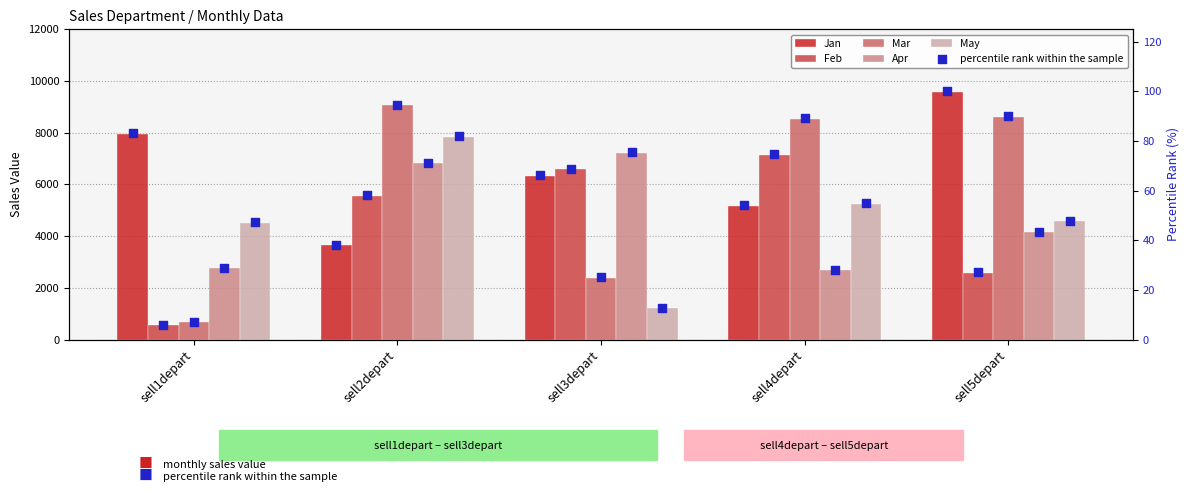

At which category is the sum across all series the highest?

sell2depart